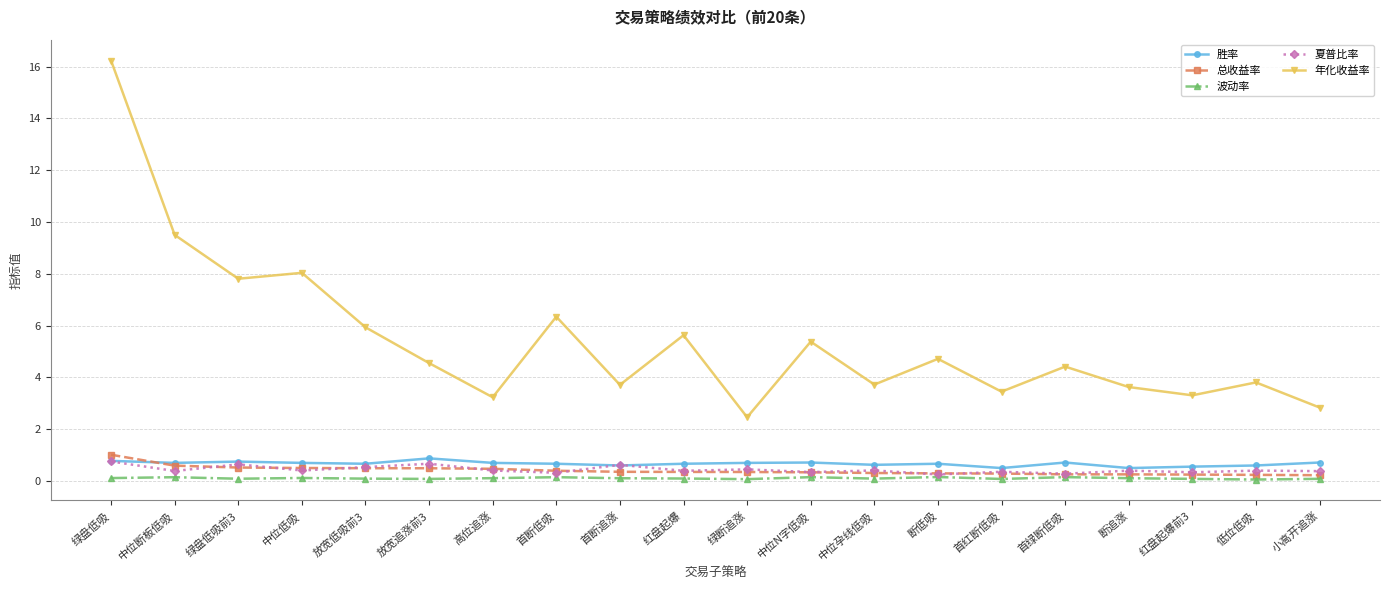

Which series ends up on top after the final intersection of 总收益率 and 胜率?

胜率